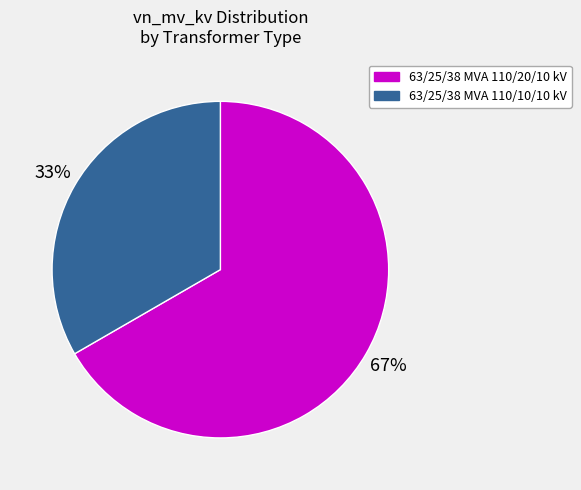

Which slice is the smallest?

63/25/38 MVA 110/10/10 kV